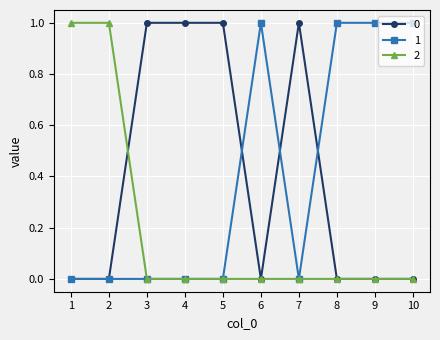

True or false: 1 has a value of 1 at 8.

True